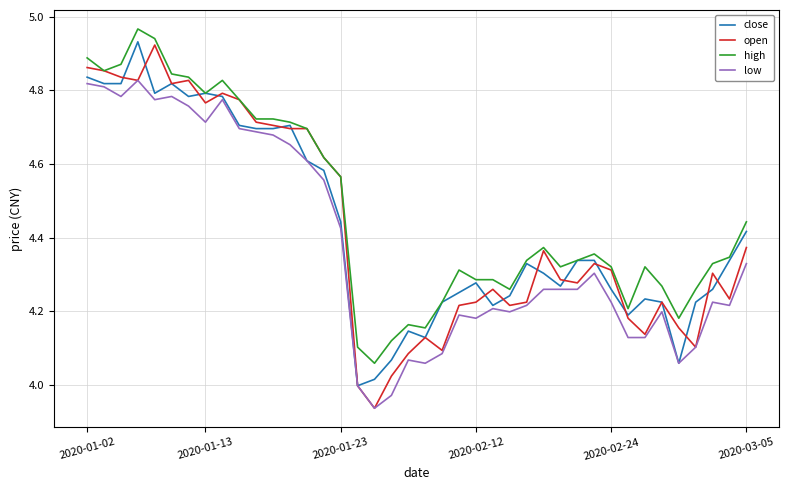

Which series has the largest total across all categories?

high